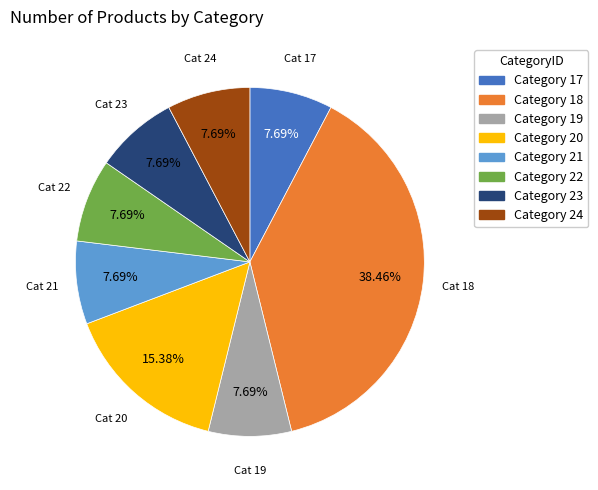

Do Category 22 and Category 17 together represent more than half of the pie?

No